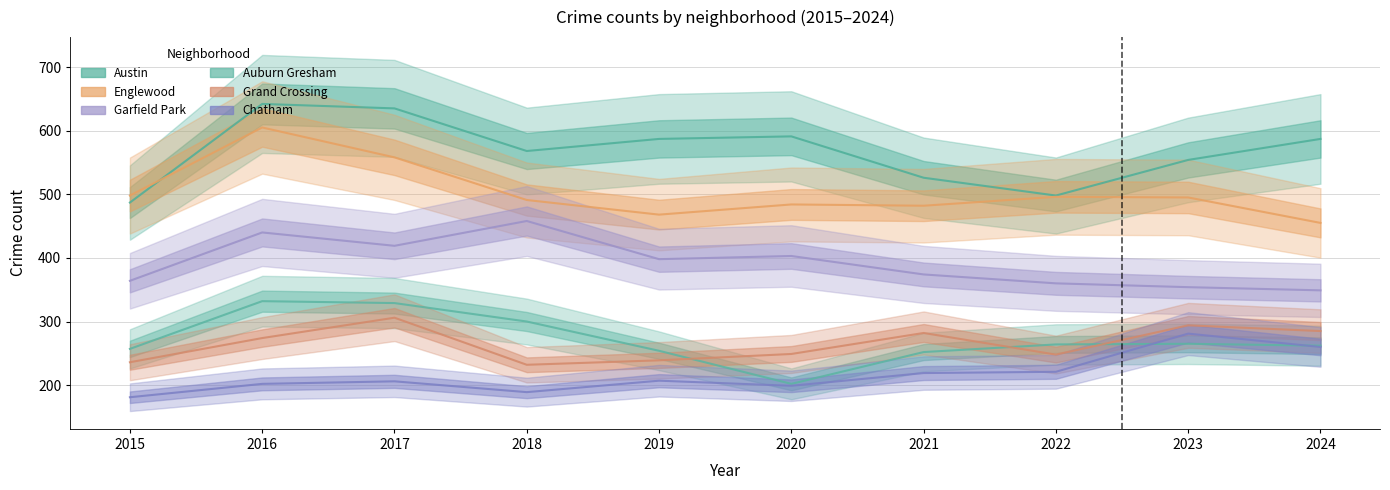

True or false: Garfield Park and Englewood intersect in this chart.

False